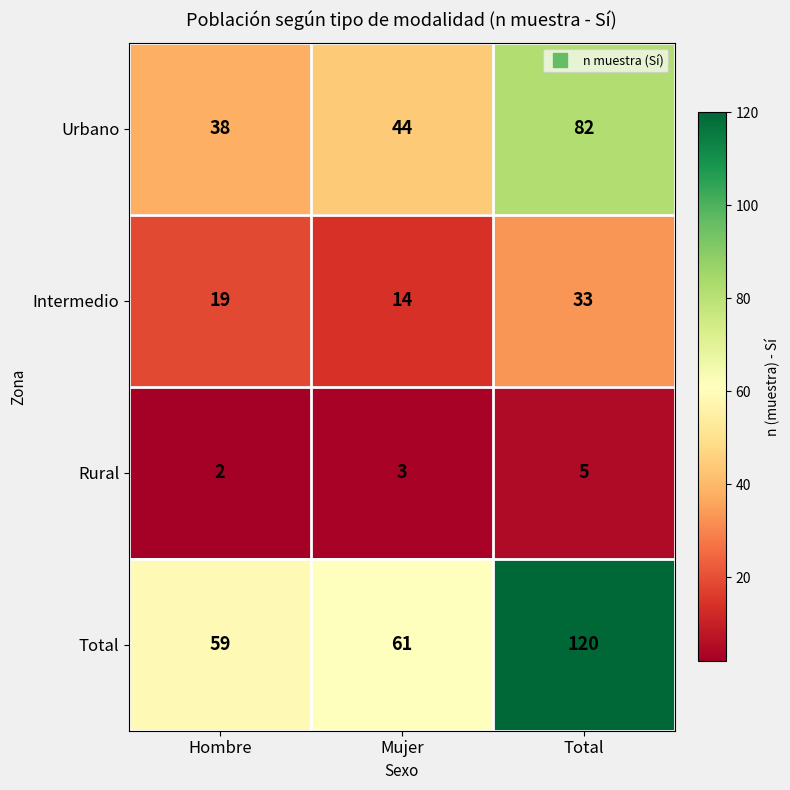

List the series in order of their overall mean, lowest first.

Rural, Intermedio, Urbano, Total